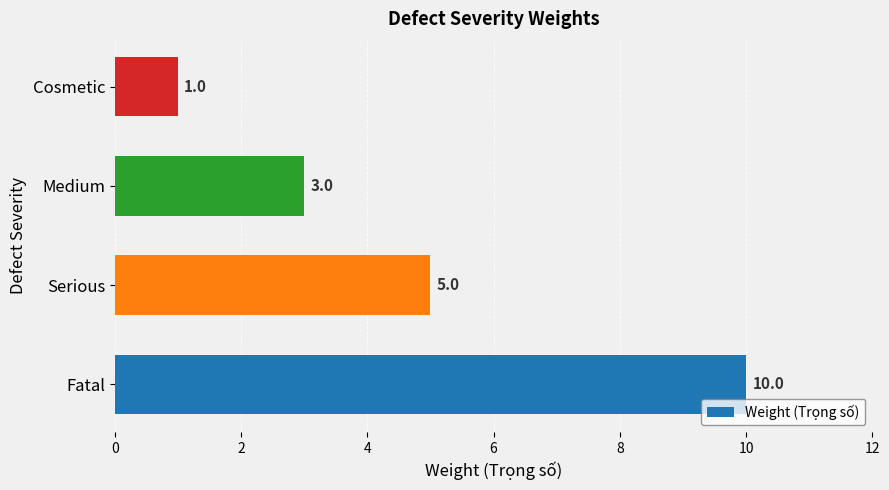

What is the sum of all values?

19